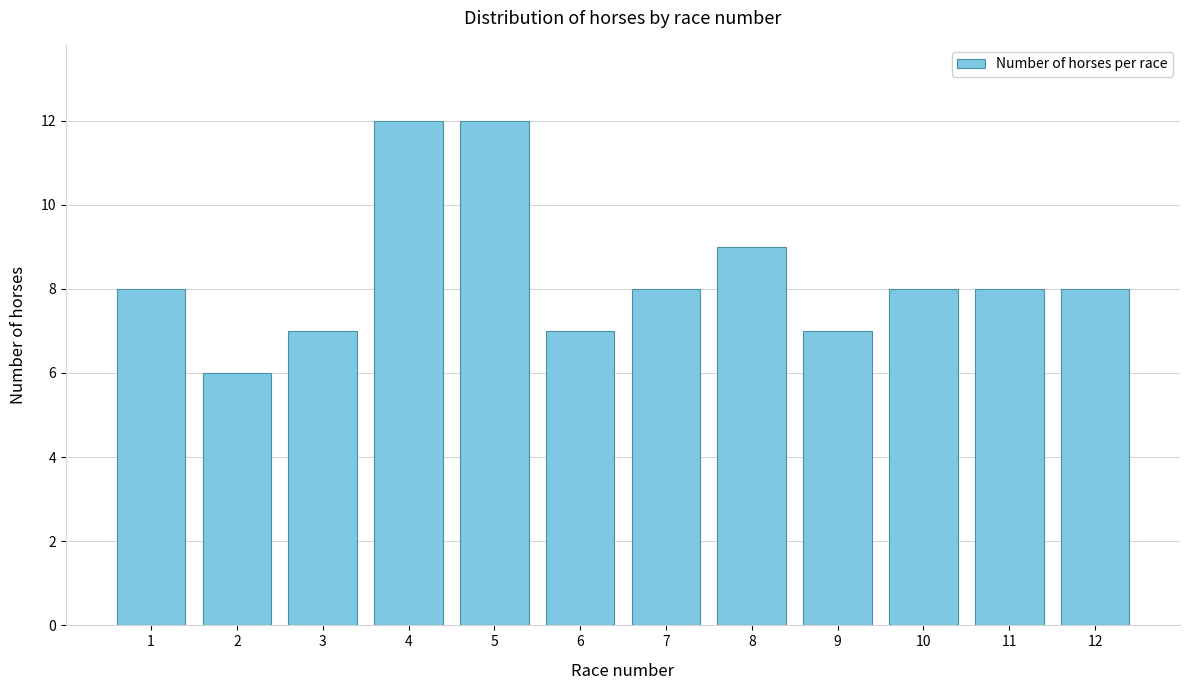

Reading right to left, extract all data points from this chart.

8	8	8	7	9	8	7	12	12	7	6	8